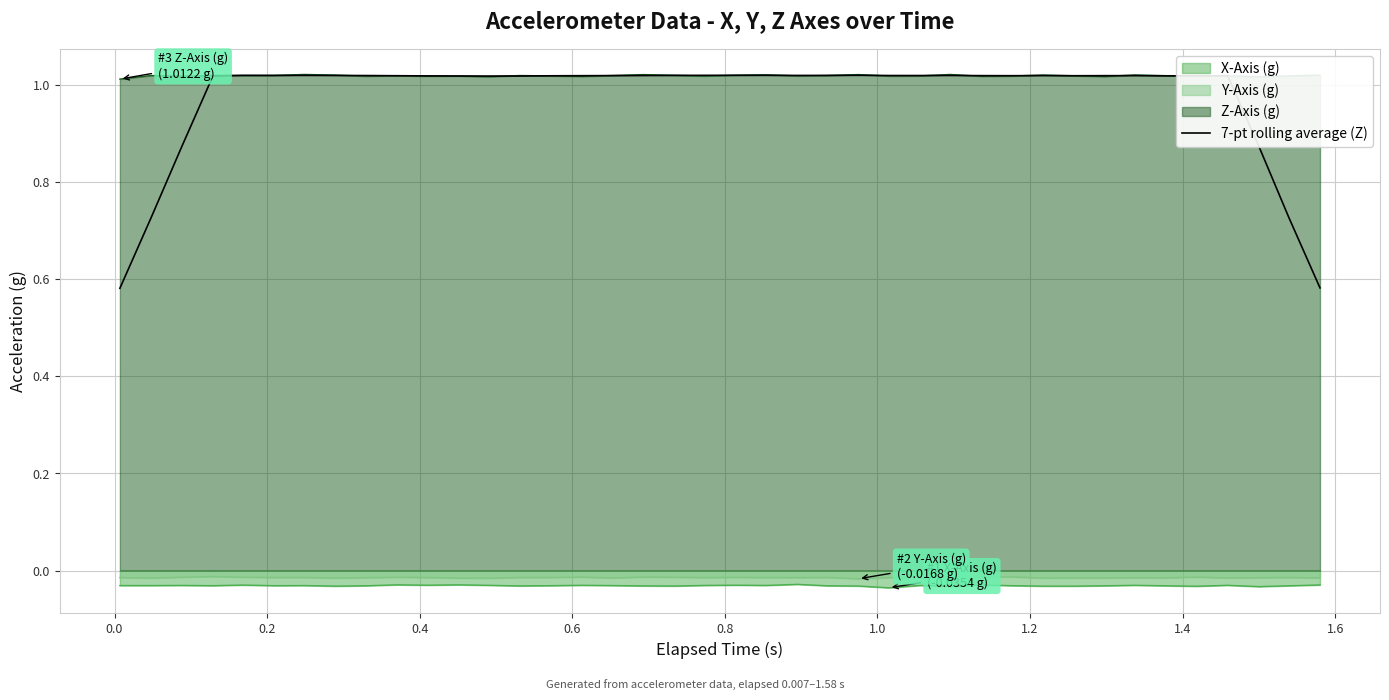

How many interior local valleys (lower than both neighbors) does the data have?

7